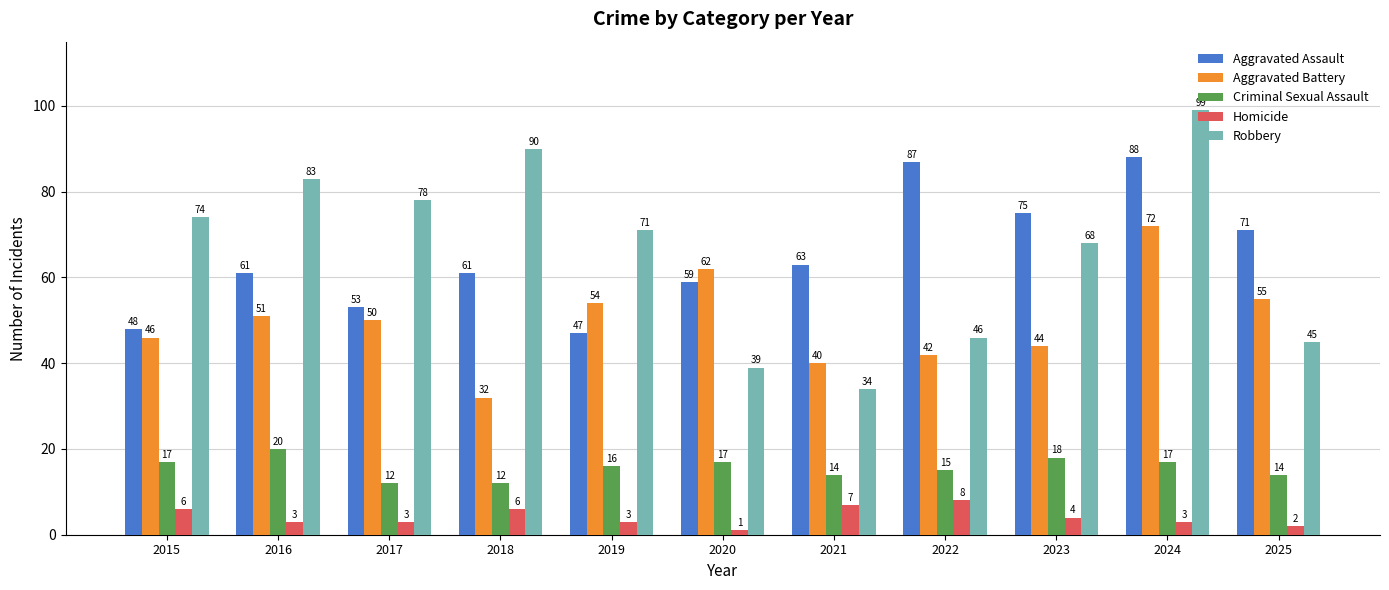

What is the maximum value for Aggravated Battery?

72